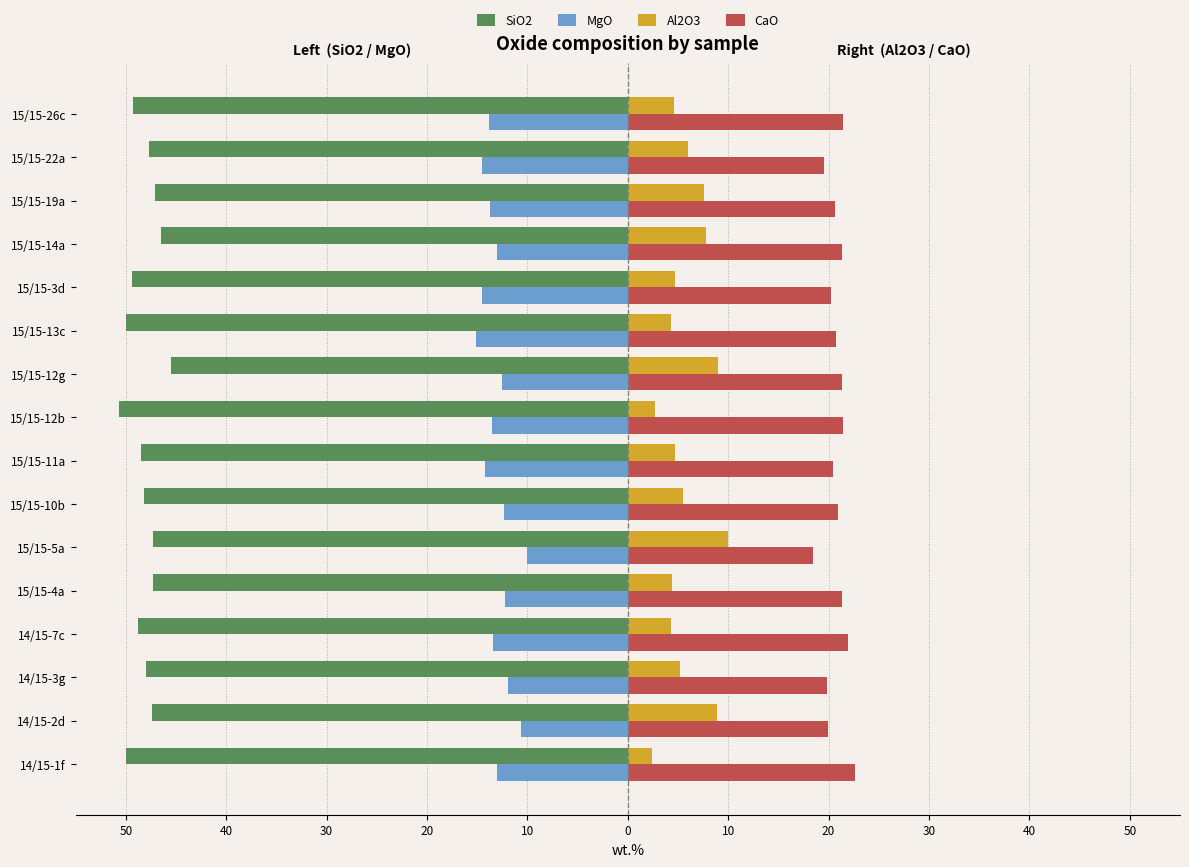

What are all the series names shown in the legend?

SiO2, MgO, Al2O3, CaO